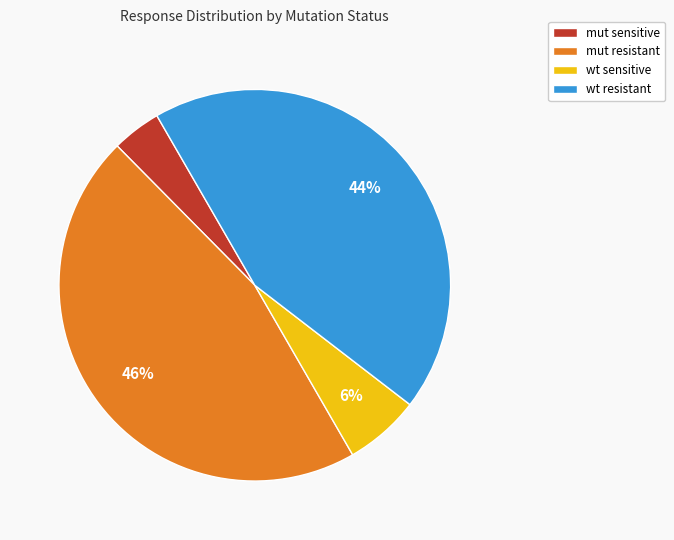

True or false: mut resistant accounts for 46% of the total.

True